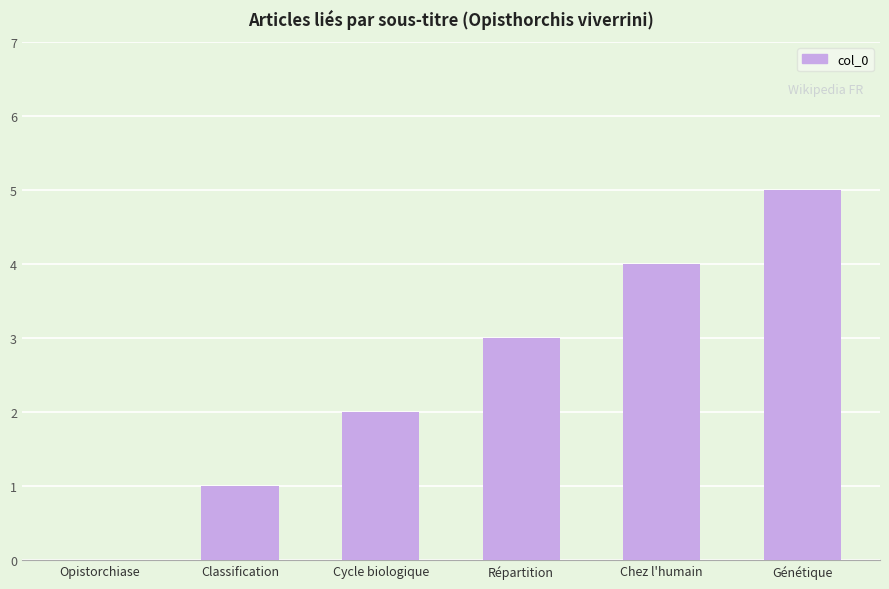

The value at Chez l'humain is 4. True or false?

True